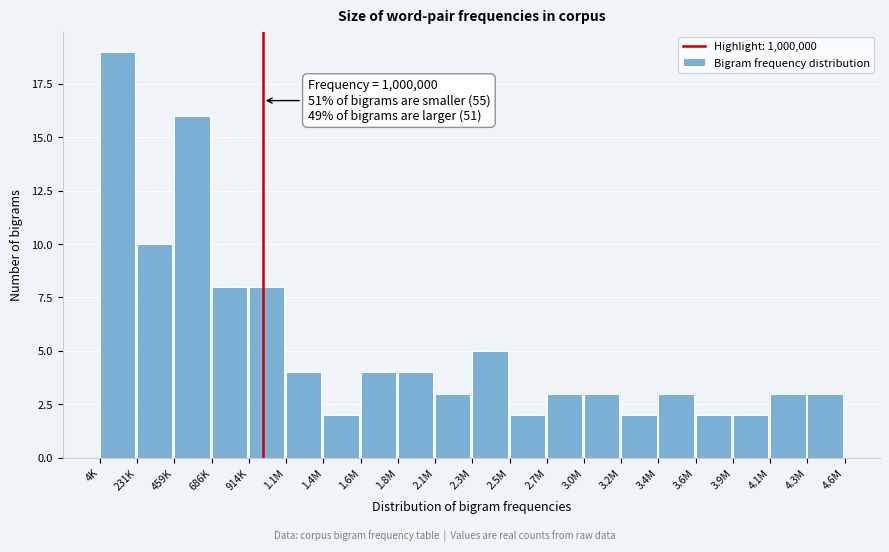

Reading left to right, what are all the values shown in this chart?

19	10	16	8	8	4	2	4	4	3	5	2	3	3	2	3	2	2	3	3